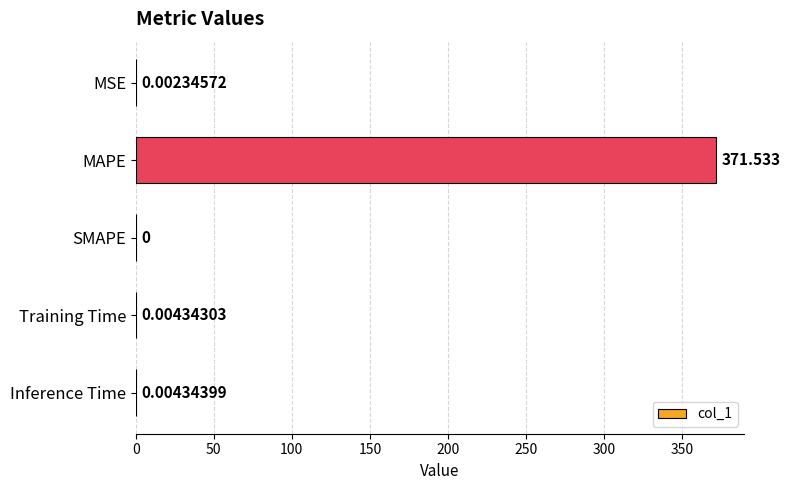

Which has a higher value, MAPE or SMAPE?

MAPE